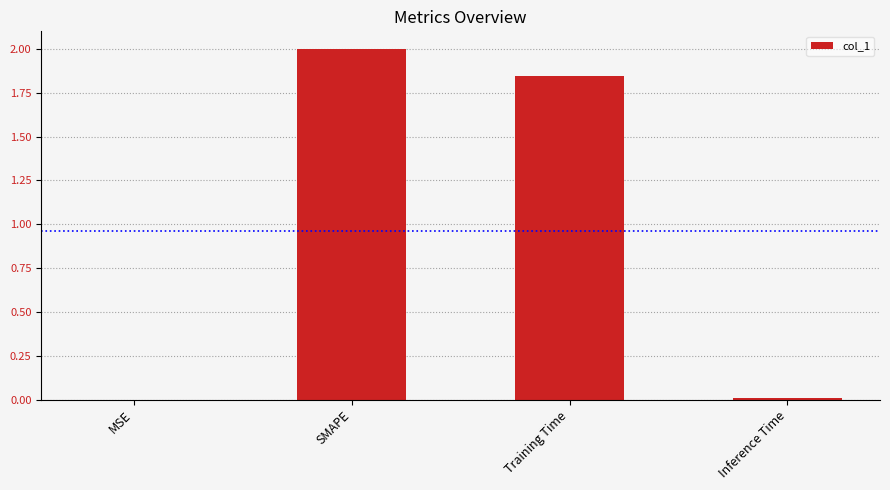

How many data points are above 1?

2